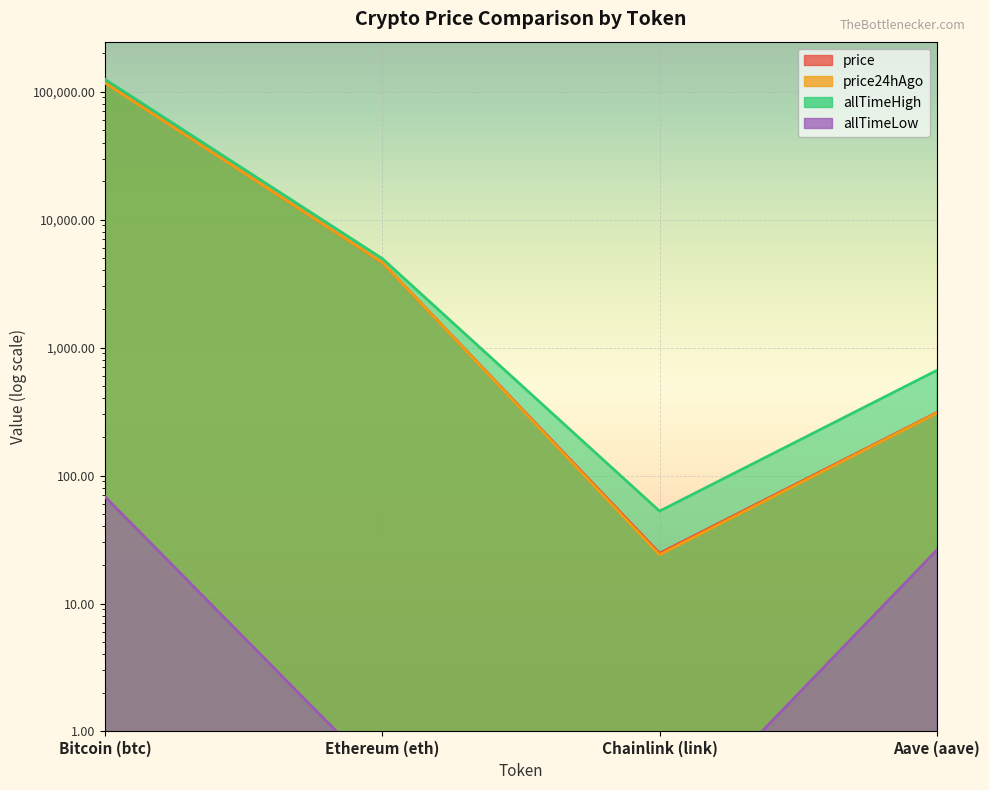

Is it true that price24hAgo equals 40.4 at Chainlink (link)?

False